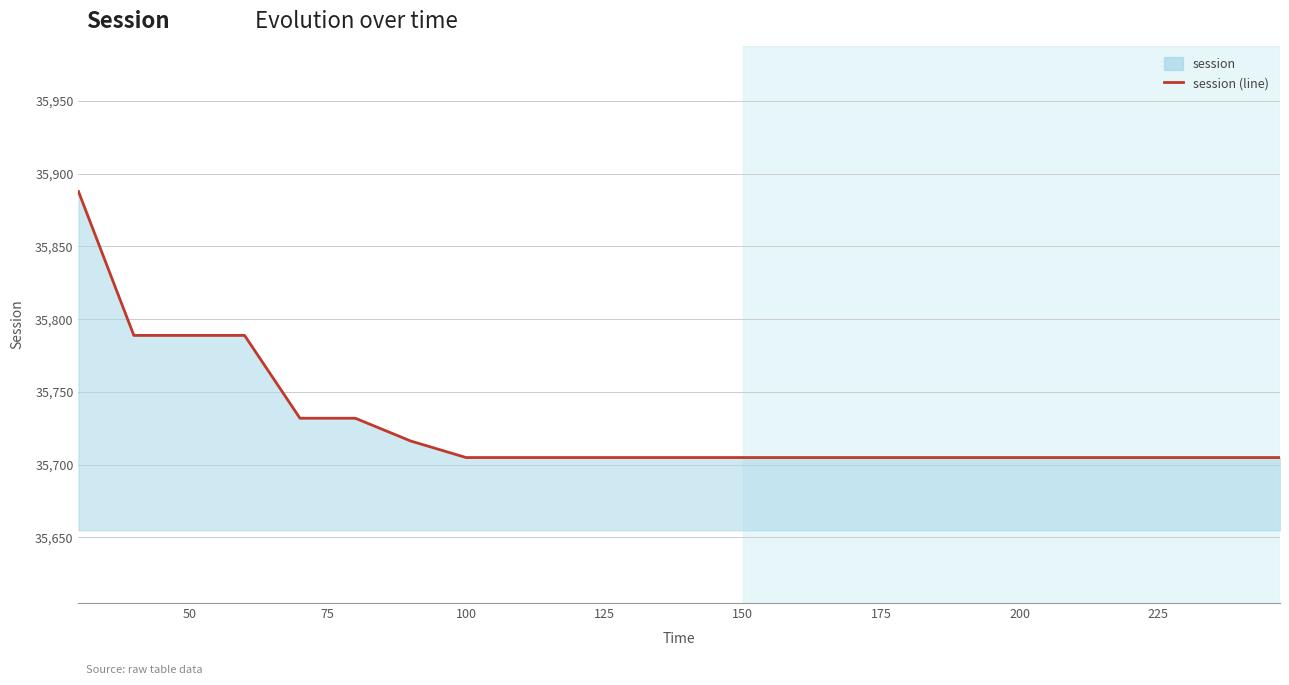

What is the difference between the maximum and minimum values?

182.9